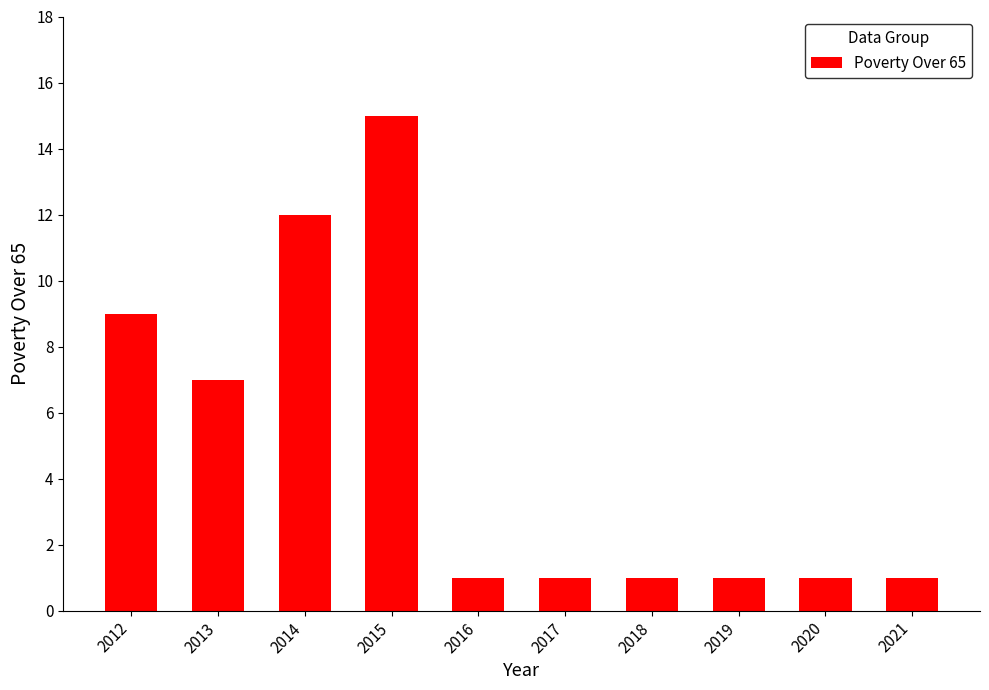

Is it true that the value at 2020 is 1?

True